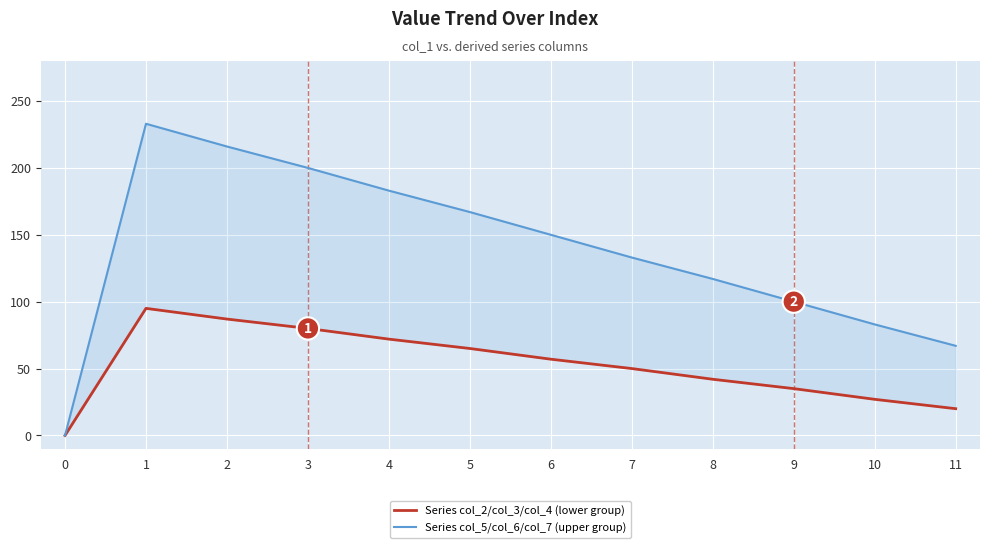

How many lines are shown in the chart?

2